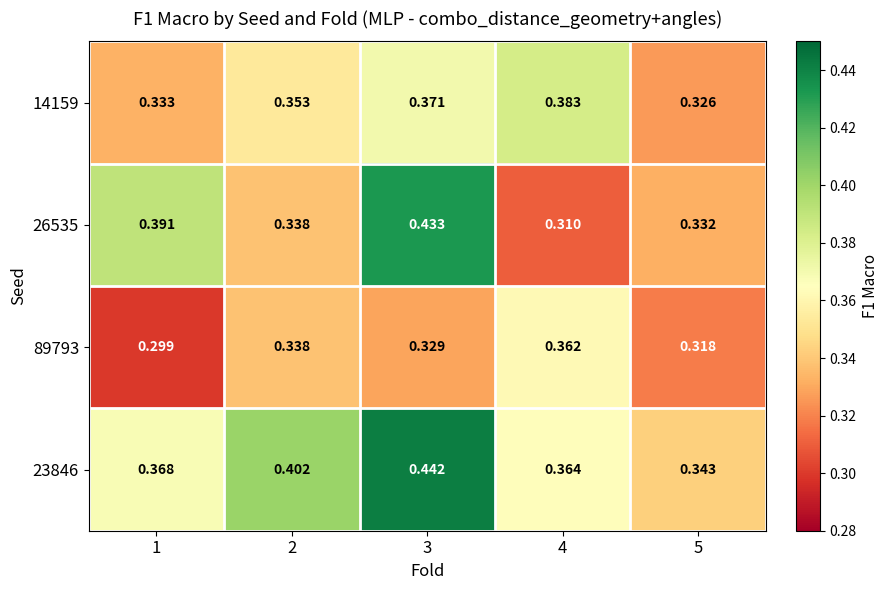

Which series changed the most between 3 and 5?

26535